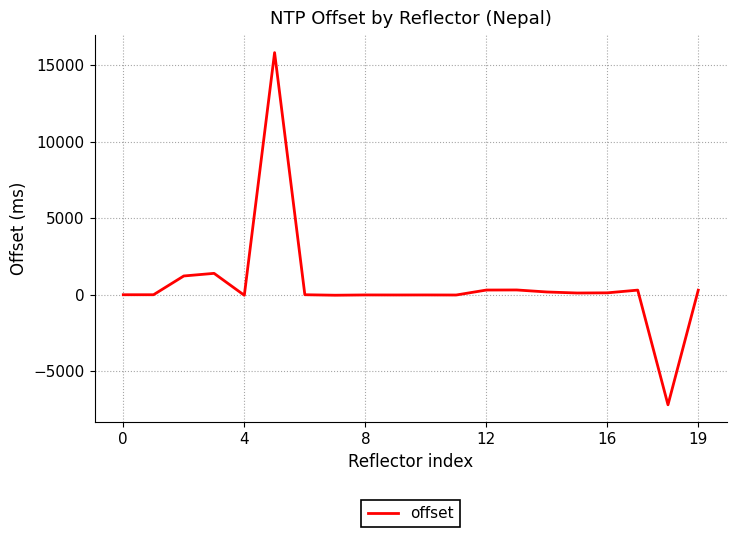

What is the greatest value displayed?

15815